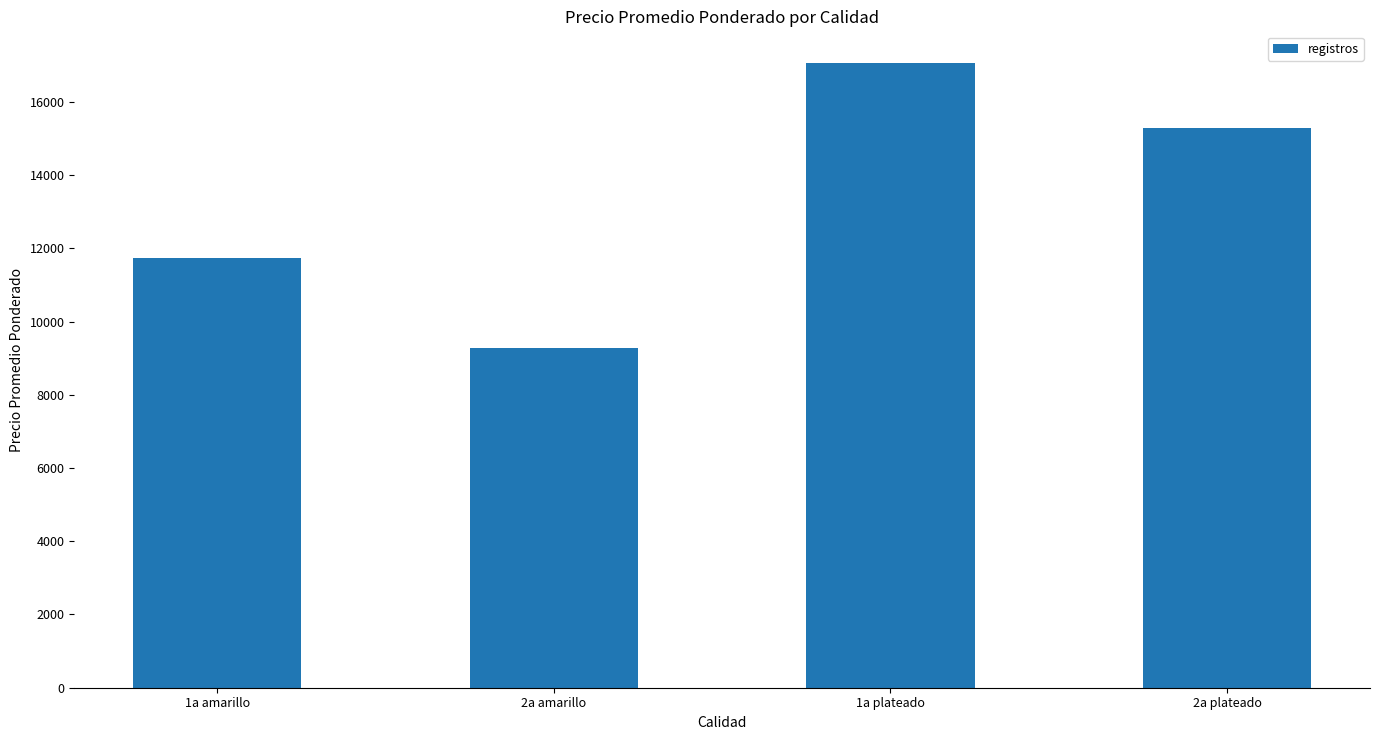

How many values are between 11743 and 17074?

3